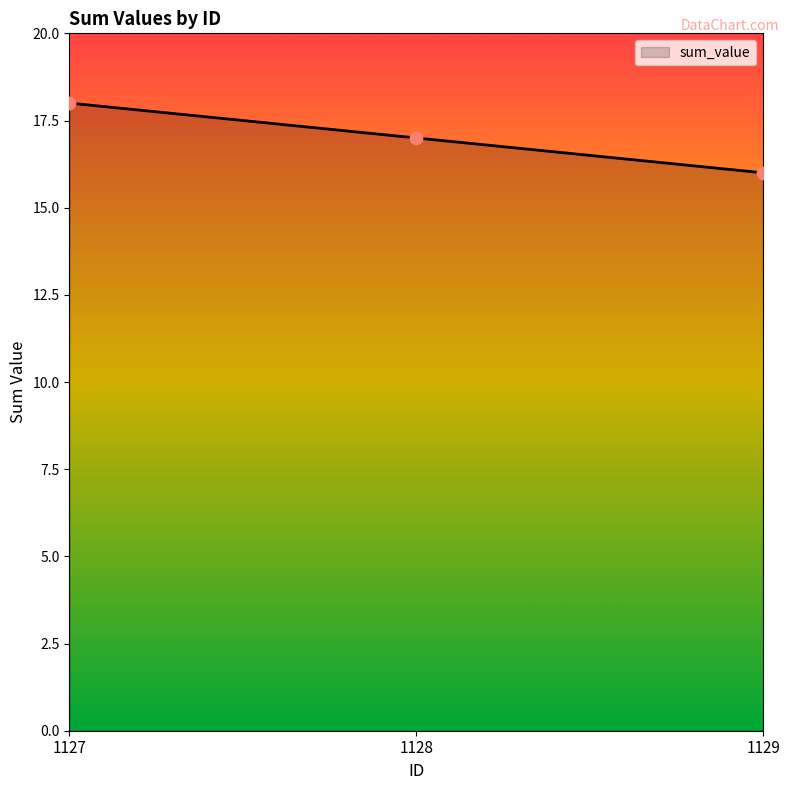

What is the change in value from 1128 to 1129?

-1